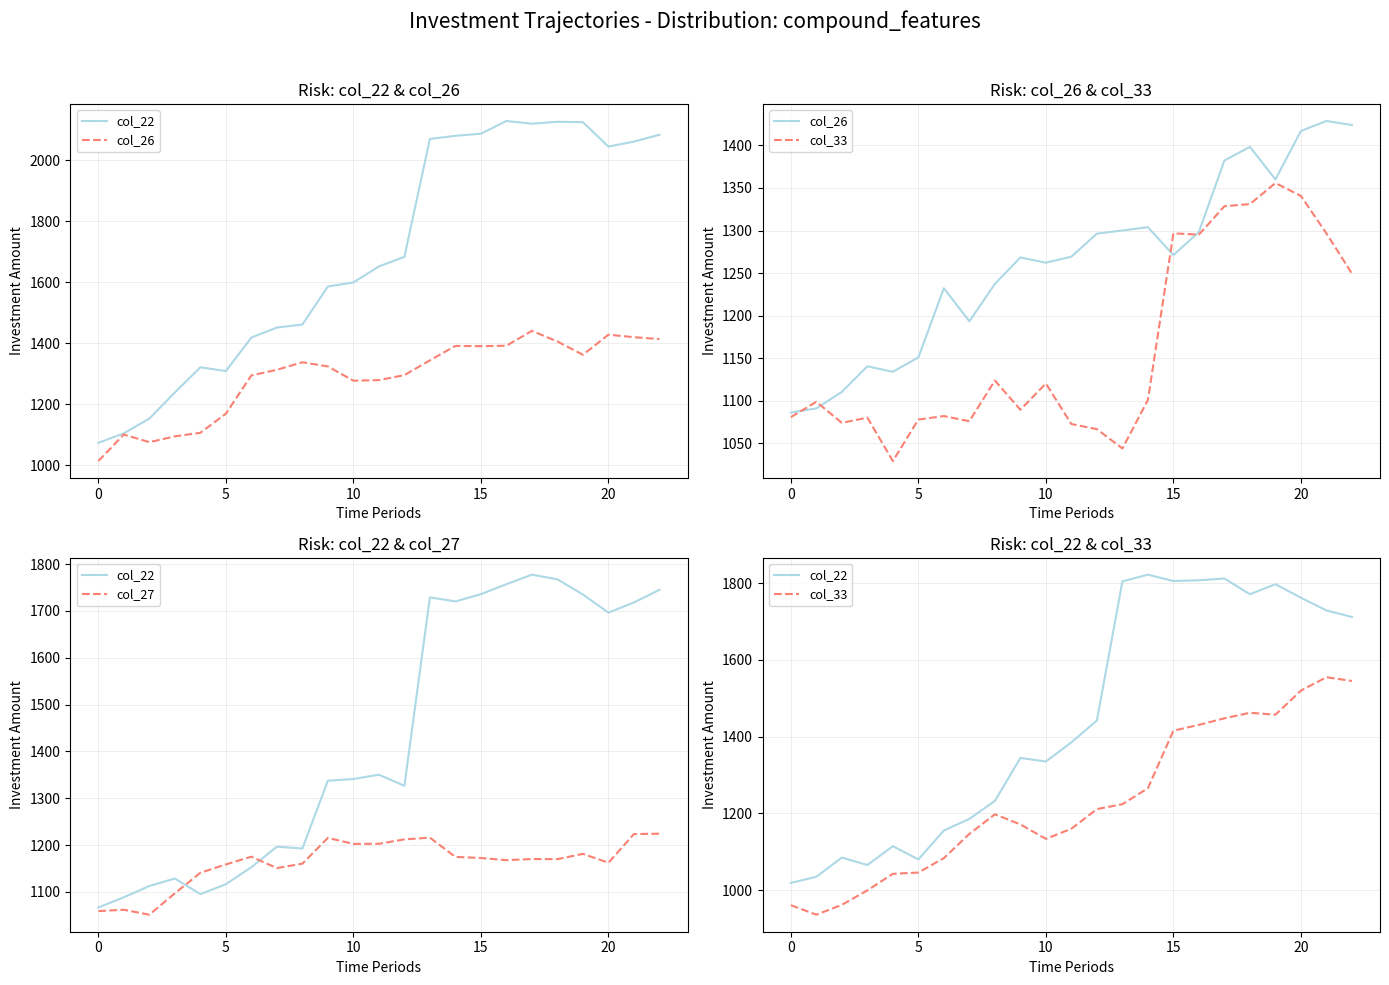

Which category has the highest value in the col_33 series?

21